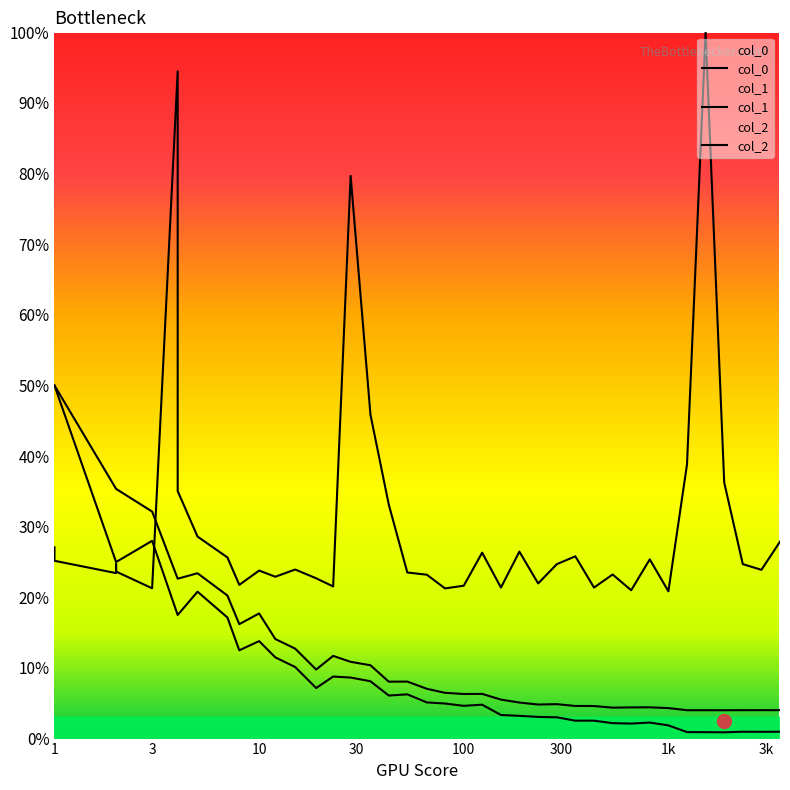

Rank the series by their maximum value, from highest to lowest.

col_2, col_0, col_1